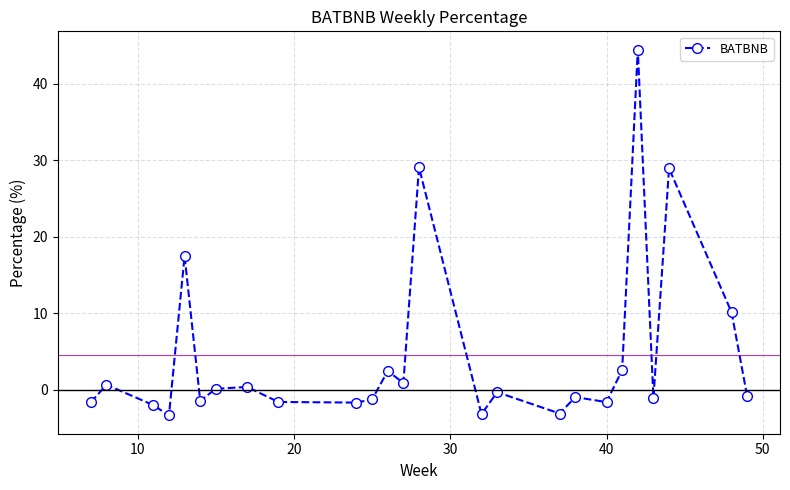

Count the number of data series in this chart.

1